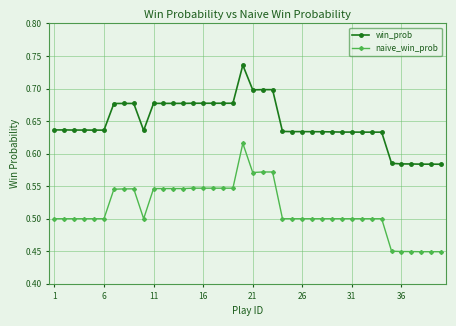

Count the naive_win_prob values in the range 0 to 1.

40